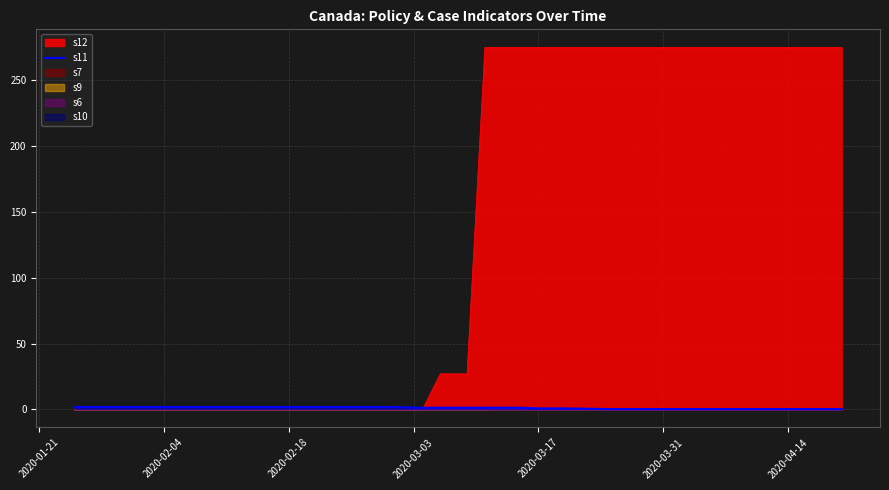

How many values are below 1?

8